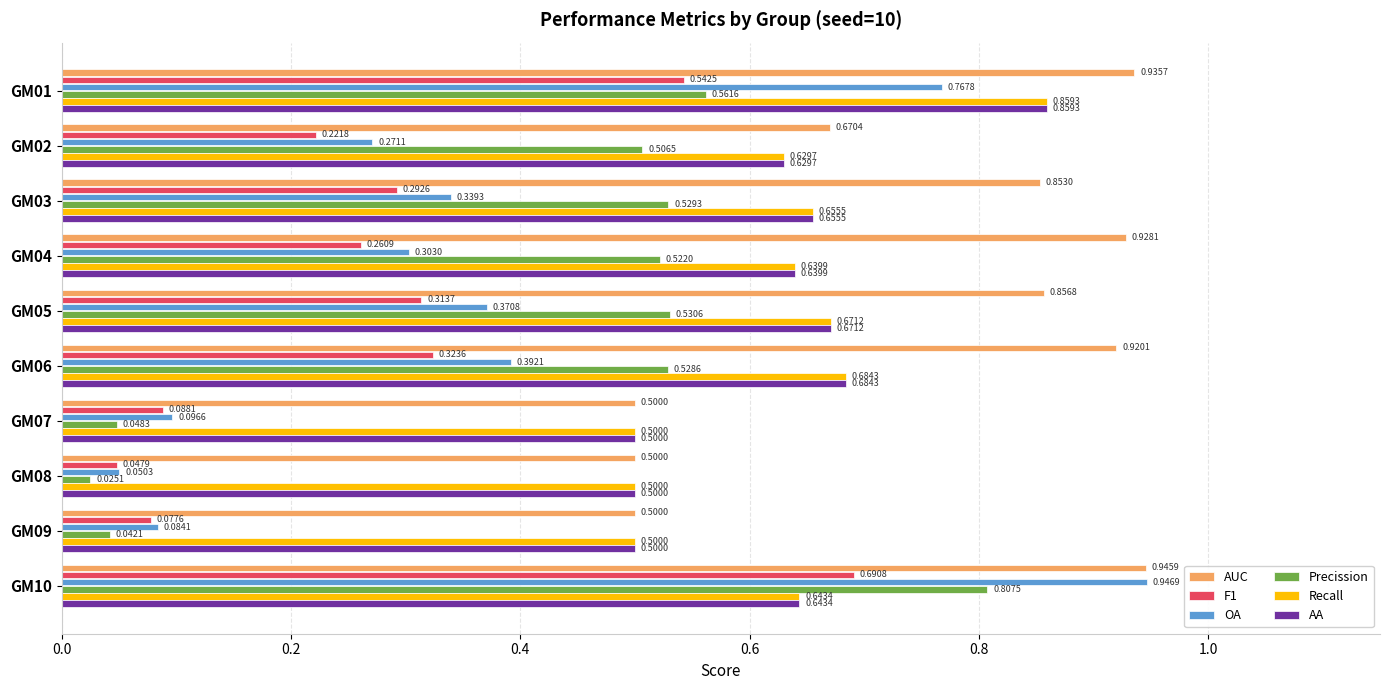

What are all the series names shown in the legend?

AUC, F1, OA, Precission, Recall, AA